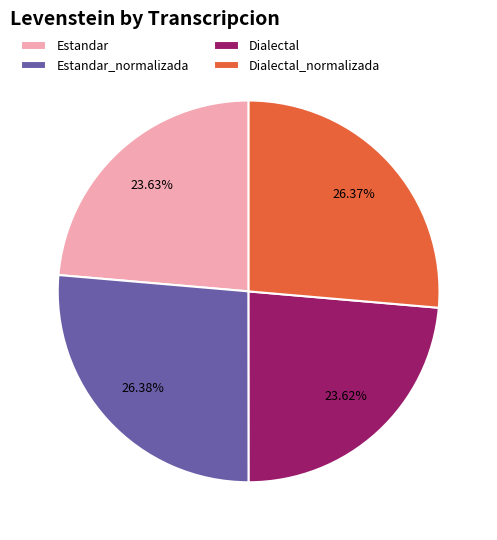

Is it true that Dialectal_normalizada is 26% of the pie?

True